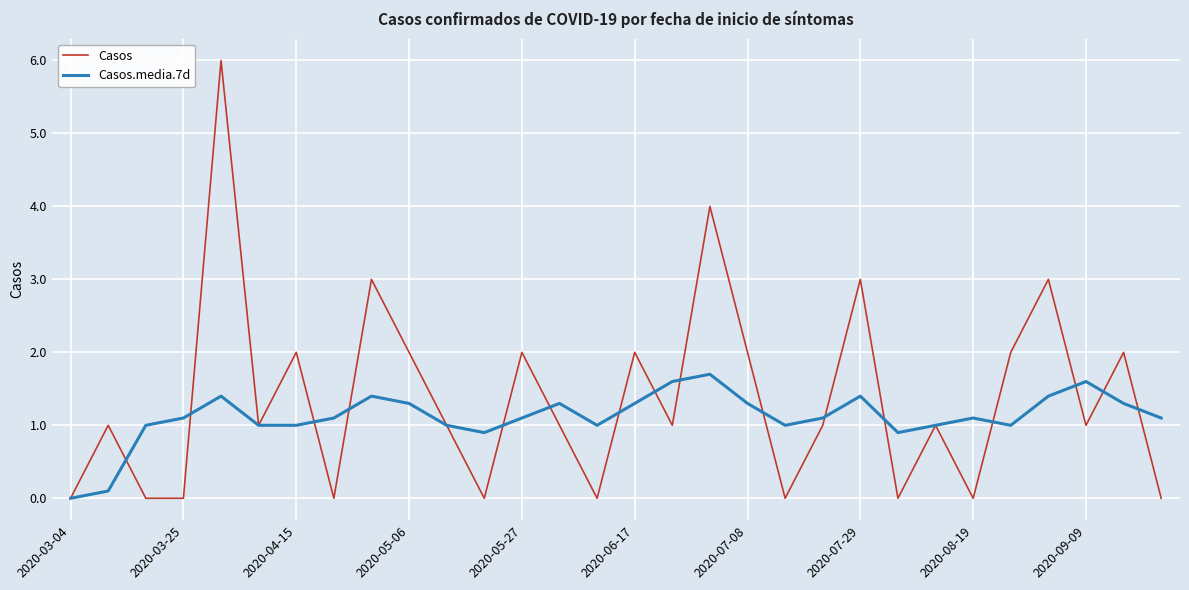

List the series in order of their peak value, highest first.

Casos, Casos.media.7d